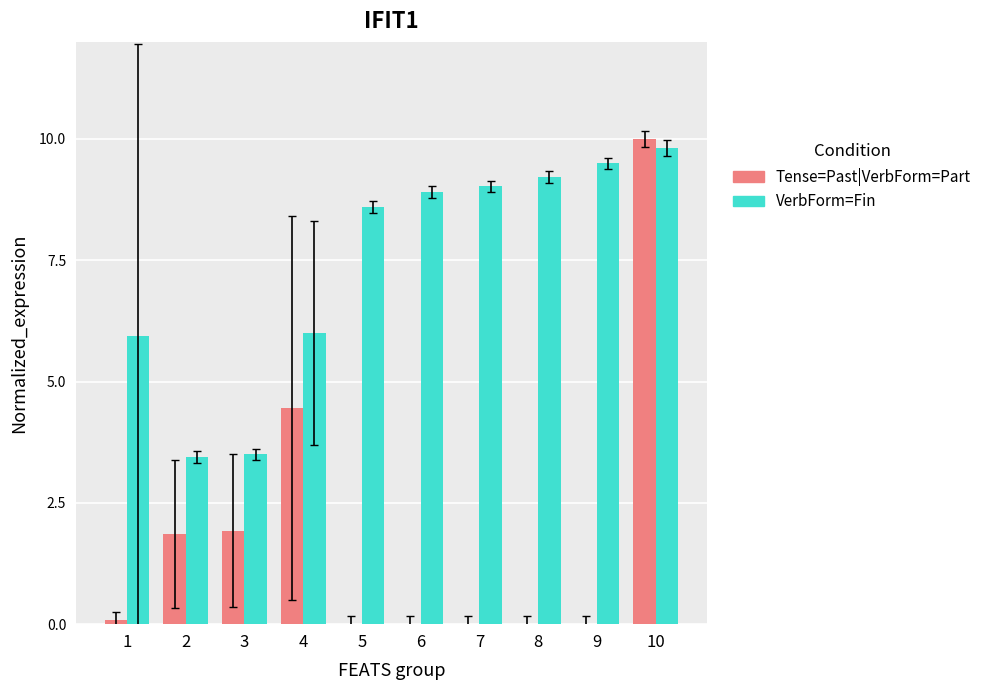

At which category is the sum across all series the highest?

10